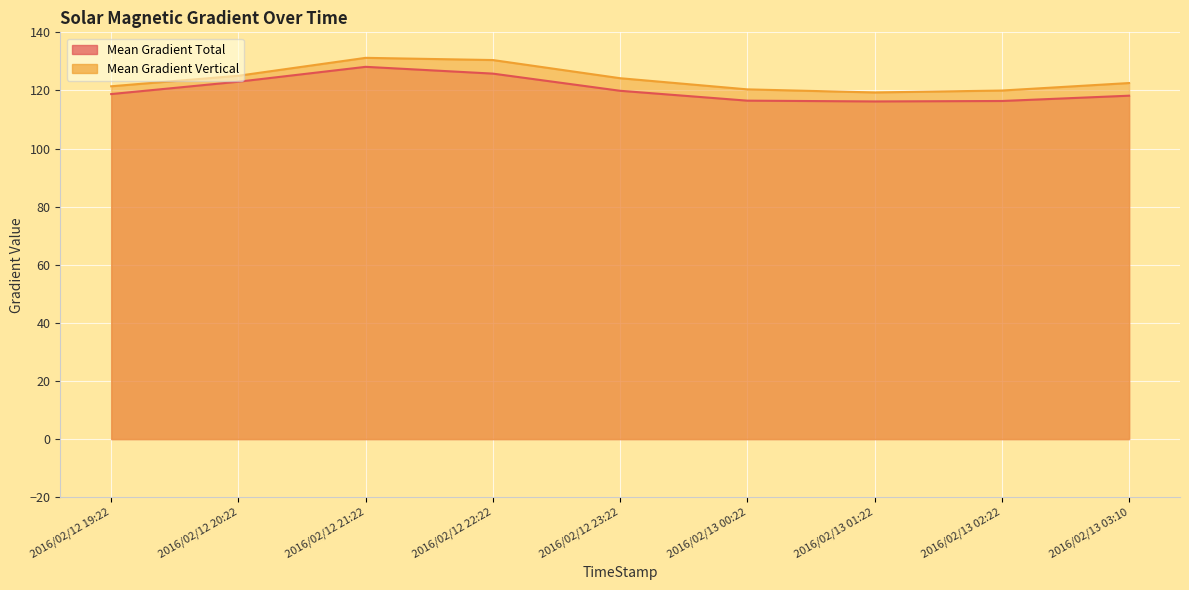

Is it true that Mean Gradient Vertical equals 120.0 at 2016/02/13 02:22?

True